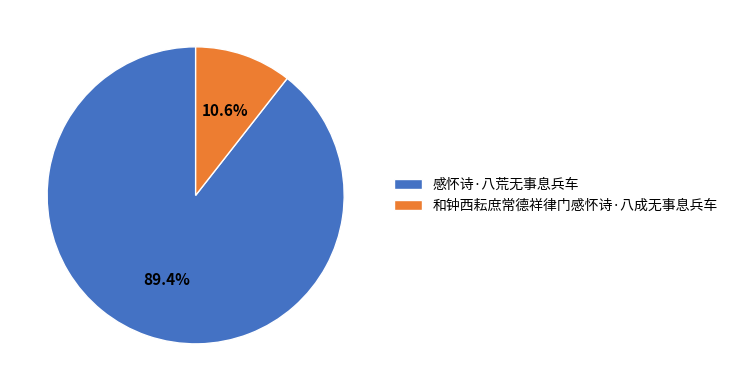

To the nearest percent, what is the average slice percentage?

50%